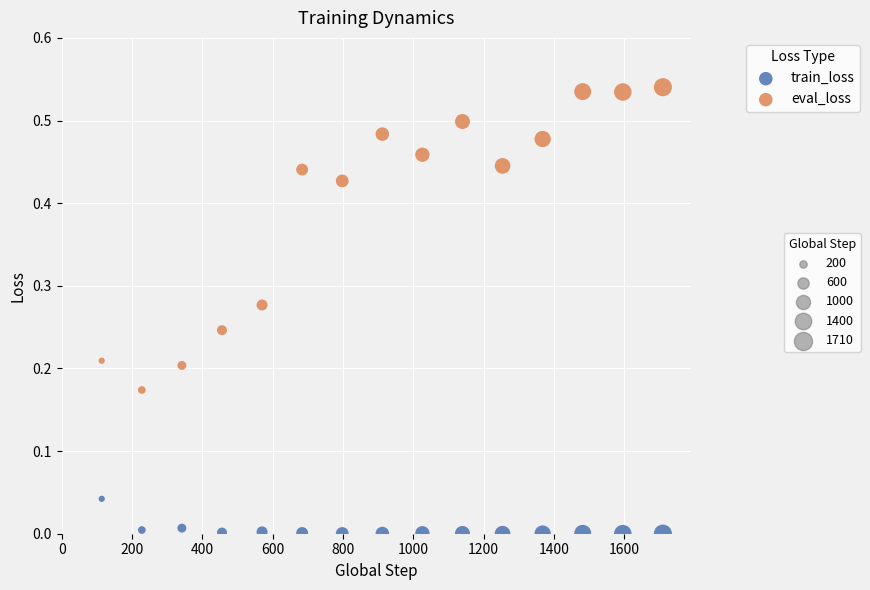

Across all data points, what is the range of X values (max minus min)?

1596.0